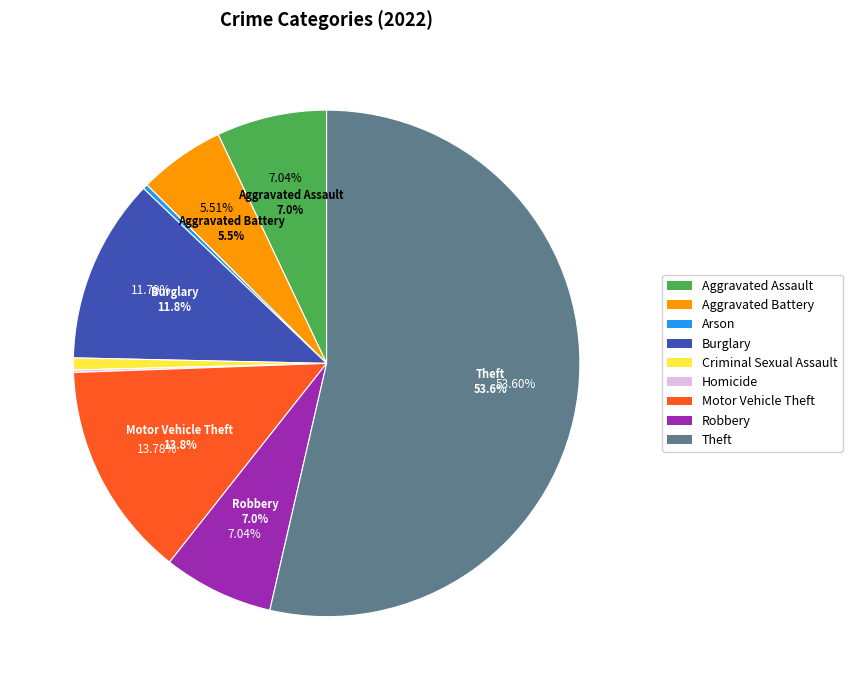

True or false: Burglary accounts for 1% of the total.

False